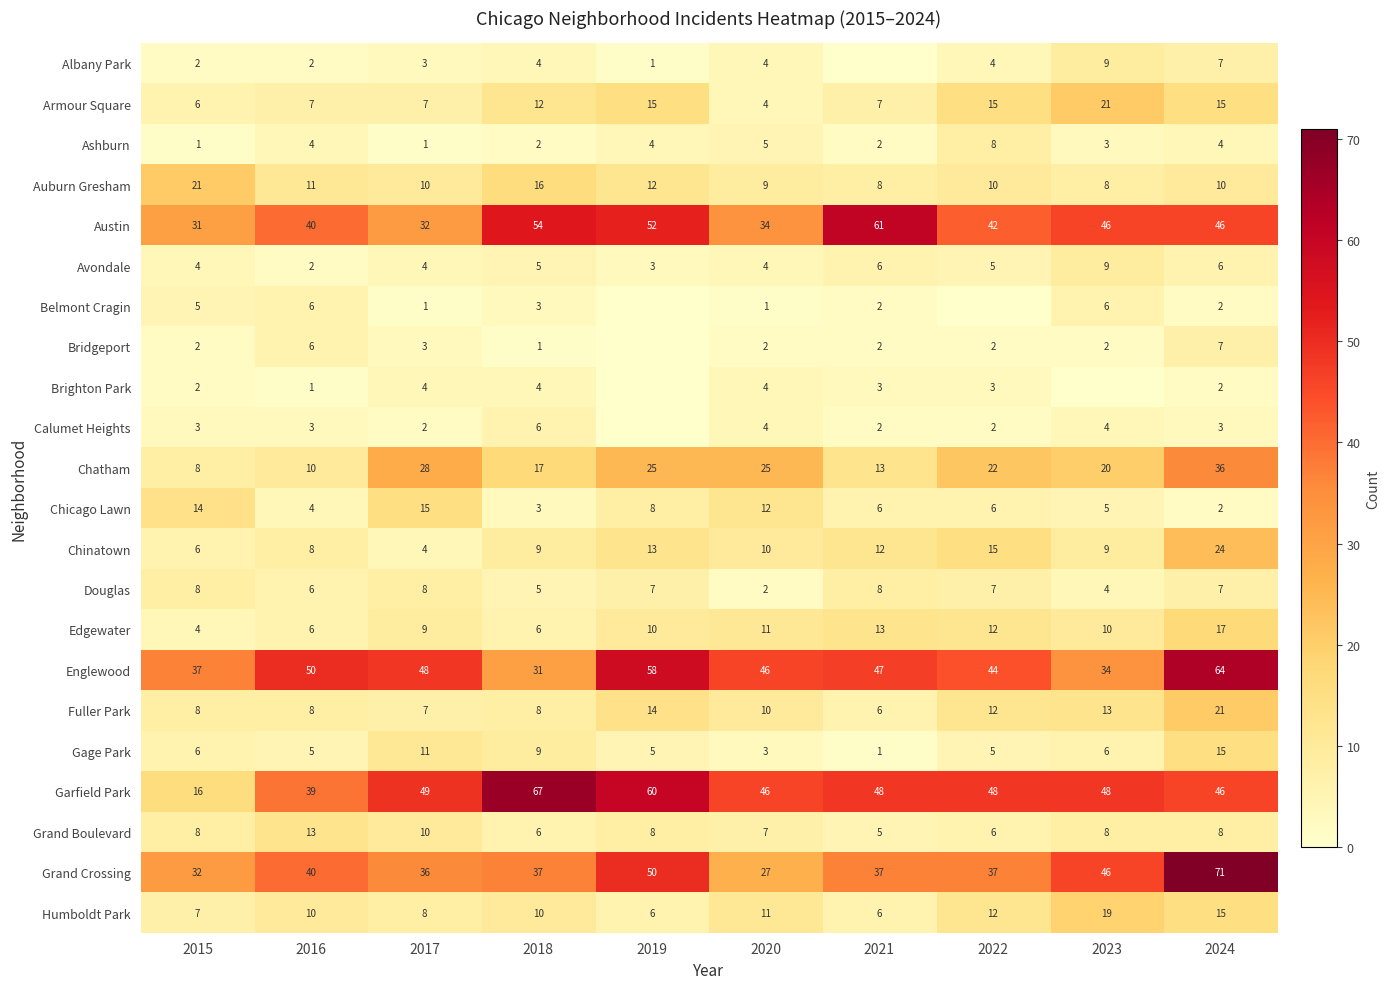

At how many categories does at least one series exceed 46?

8